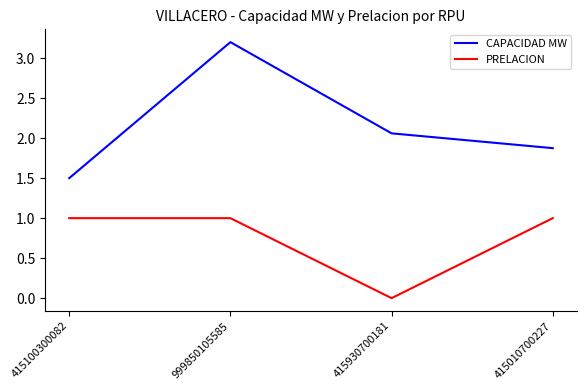

At which label does CAPACIDAD MW reach its peak?

999850105585